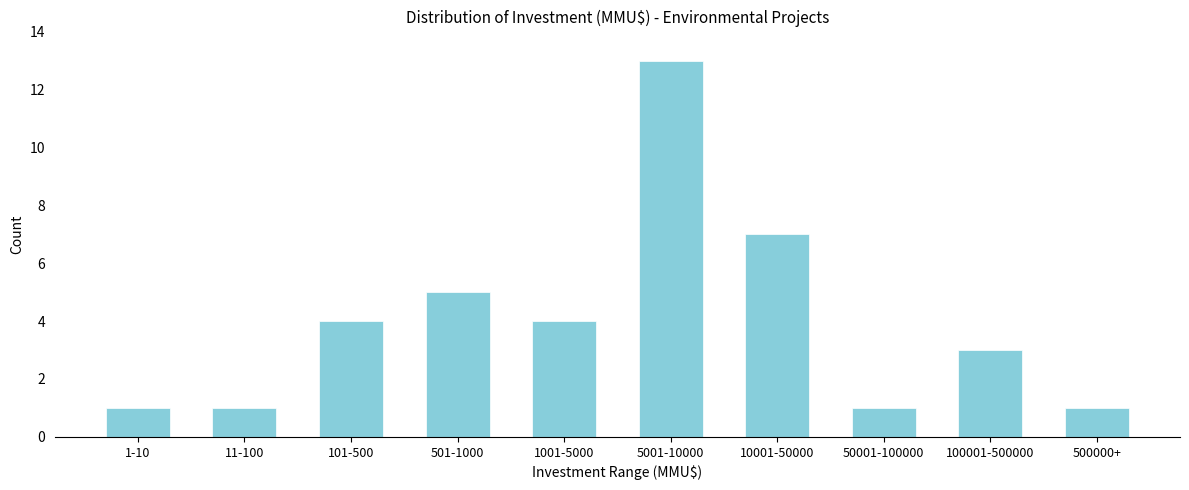

Reading left to right, list all the values displayed in this chart.

1-10=1	11-100=1	101-500=4	501-1000=5	1001-5000=4	5001-10000=13	10001-50000=7	50001-100000=1	100001-500000=3	500000+=1